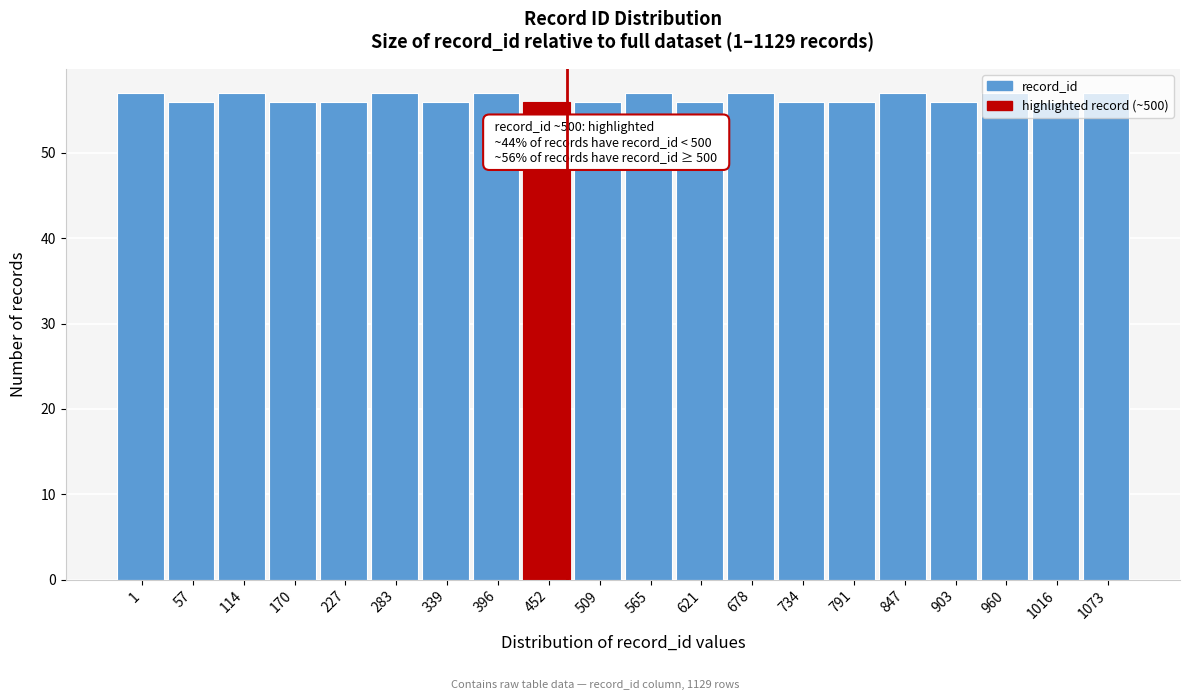

What is the value of the 19th bar from the left?

56